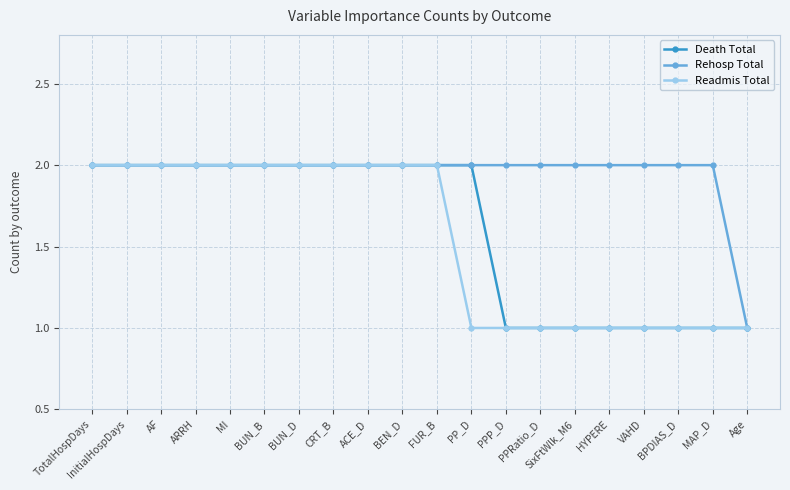

Reading left to right, transcribe all the data shown in this chart.

Death Total: TotalHospDays=2	InitialHospDays=2	AF=2	ARRH=2	MI=2	BUN_B=2	BUN_D=2	CRT_B=2	ACE_D=2	BEN_D=2	FUR_B=2	PP_D=2	PPP_D=1	PPRatio_D=1	SixFtWlk_M6=1	HYPERE=1	VAHD=1	BPDIAS_D=1	MAP_D=1	Age=1
Rehosp Total: TotalHospDays=2	InitialHospDays=2	AF=2	ARRH=2	MI=2	BUN_B=2	BUN_D=2	CRT_B=2	ACE_D=2	BEN_D=2	FUR_B=2	PP_D=2	PPP_D=2	PPRatio_D=2	SixFtWlk_M6=2	HYPERE=2	VAHD=2	BPDIAS_D=2	MAP_D=2	Age=1
Readmis Total: TotalHospDays=2	InitialHospDays=2	AF=2	ARRH=2	MI=2	BUN_B=2	BUN_D=2	CRT_B=2	ACE_D=2	BEN_D=2	FUR_B=2	PP_D=1	PPP_D=1	PPRatio_D=1	SixFtWlk_M6=1	HYPERE=1	VAHD=1	BPDIAS_D=1	MAP_D=1	Age=1